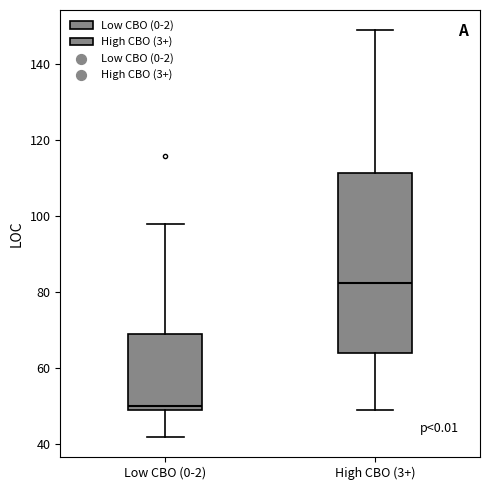

Where is the upper edge of the box for High CBO (3+) on the y-axis? The values are not printed on the chart, so give them approximately, as read against the axis.

112